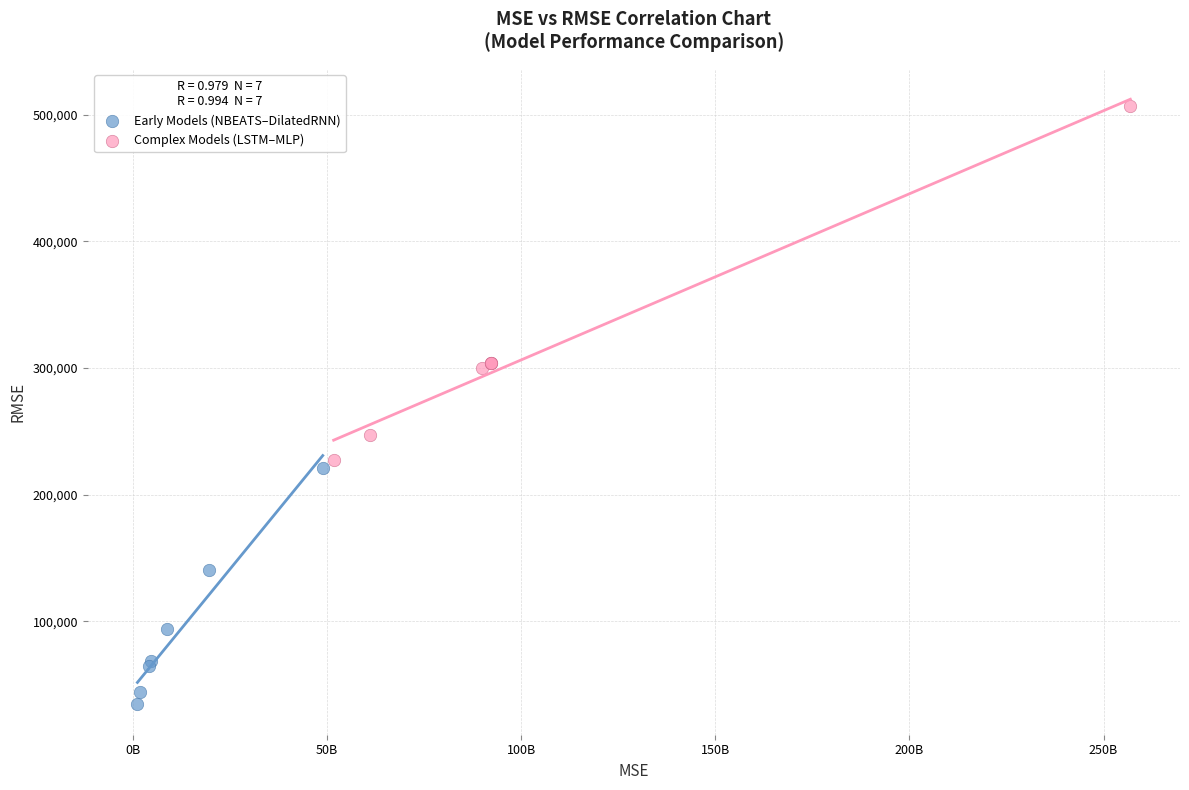

Which series has the largest Y range (max minus min)?

Complex Models (LSTM–MLP)